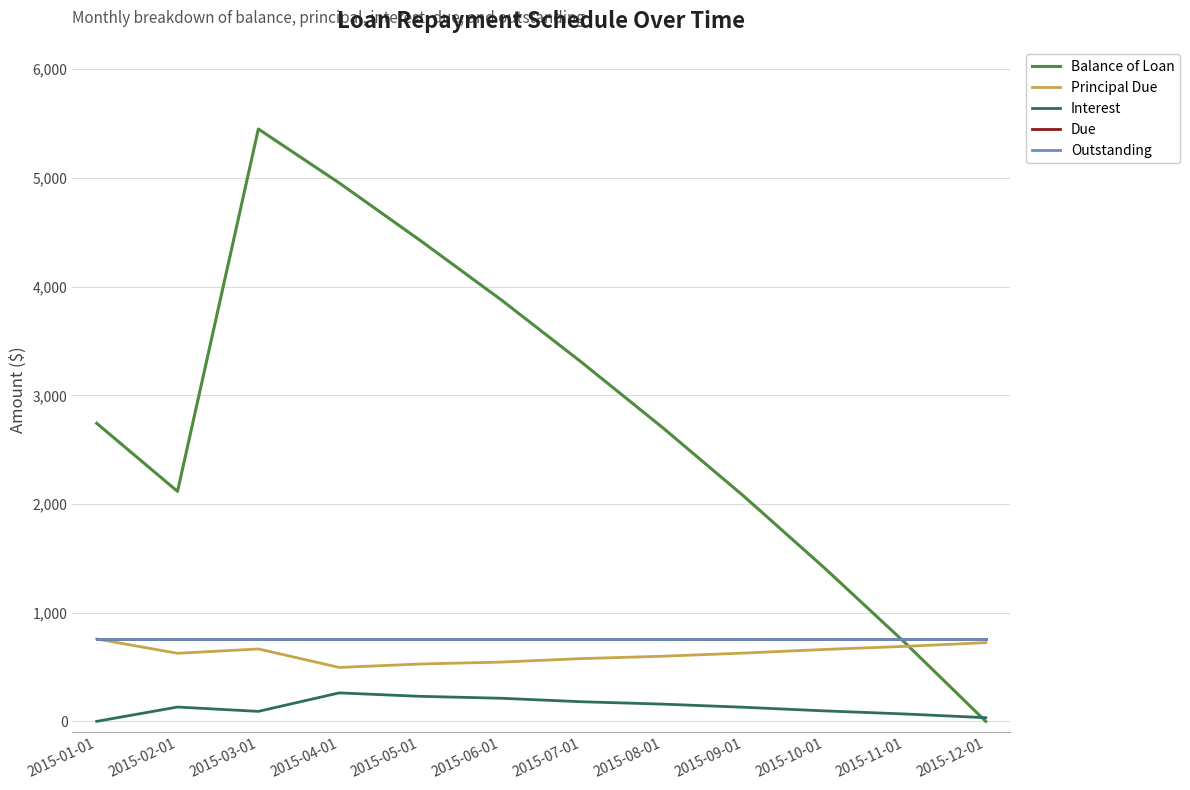

Does the chart have visible grid lines?

Yes